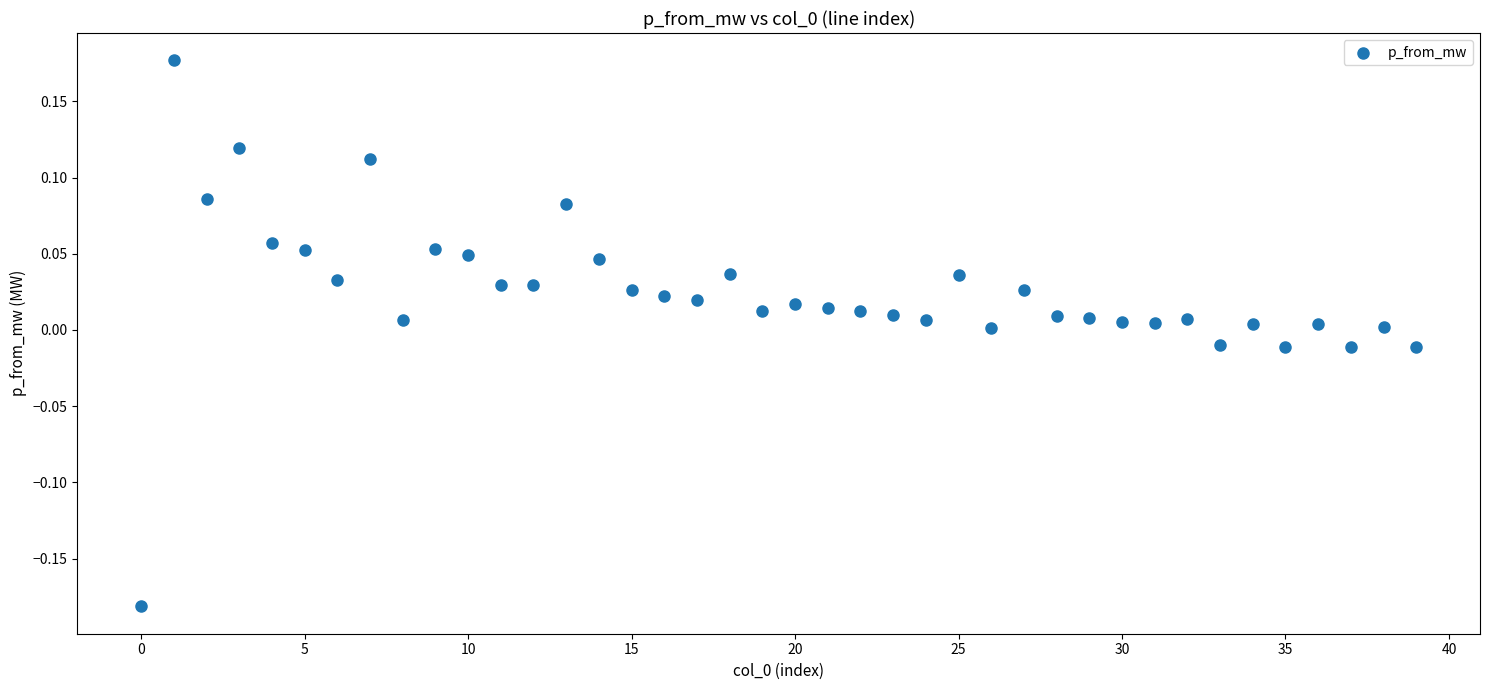

What is the range of Y values (max minus min)?

0.4